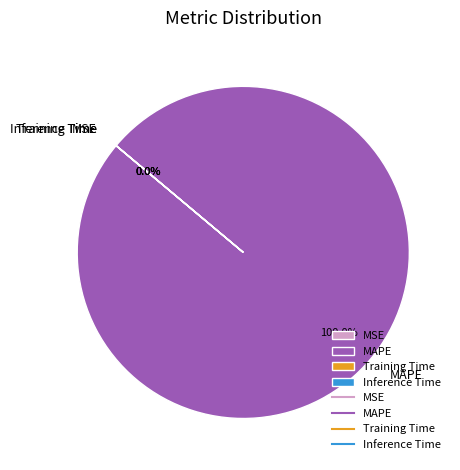

Which slice is the largest?

MAPE